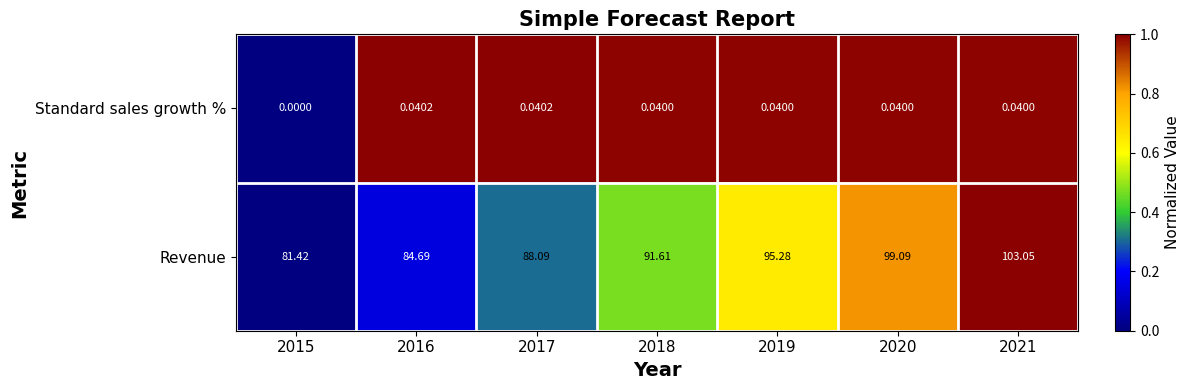

List the series in order of their overall mean, lowest first.

Standard sales growth %, Revenue